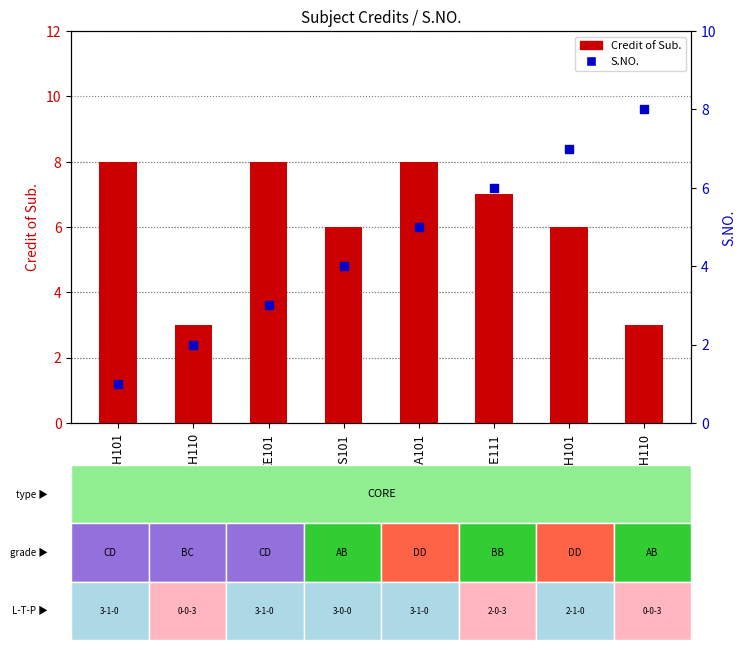

Which series has the largest Y range (max minus min)?

S.NO.